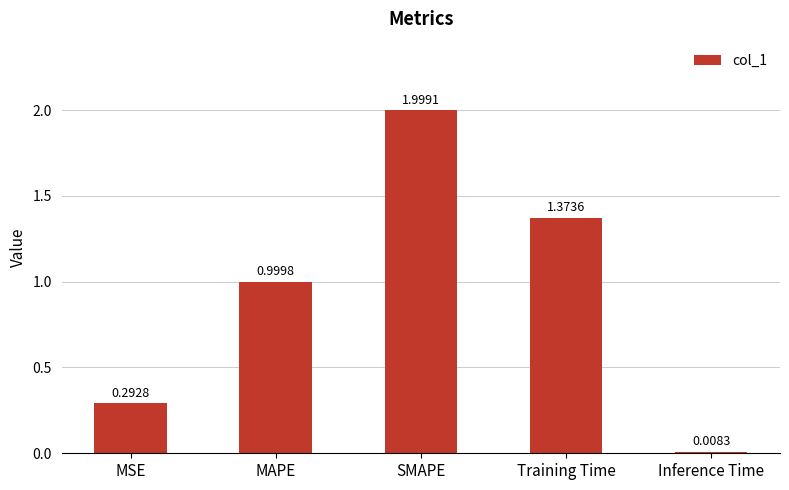

What is the average value?

0.9